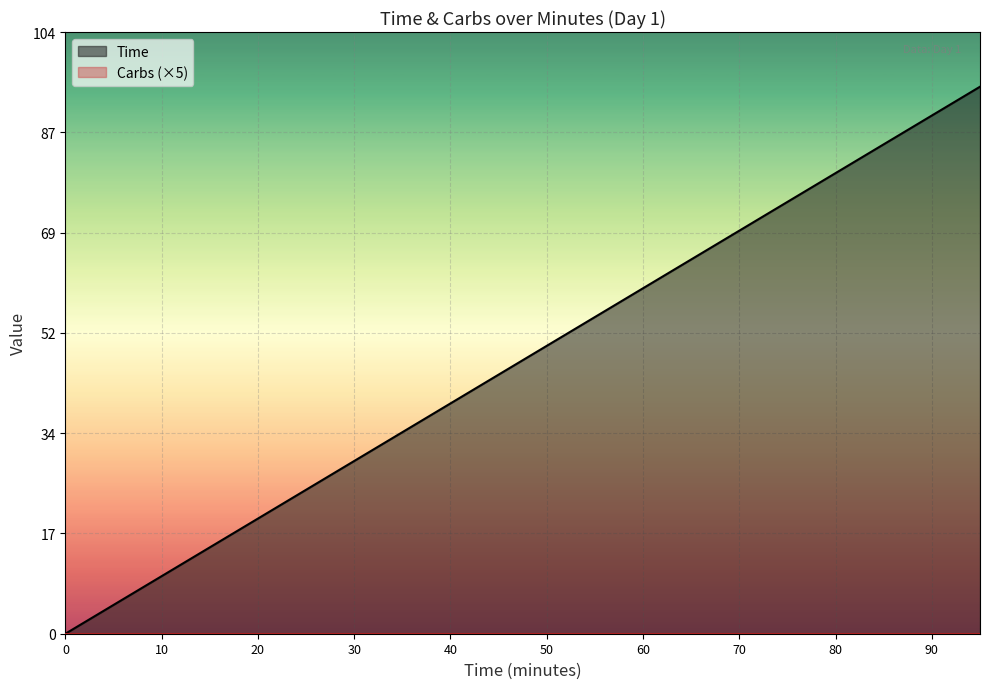

What is the greatest value displayed?

95